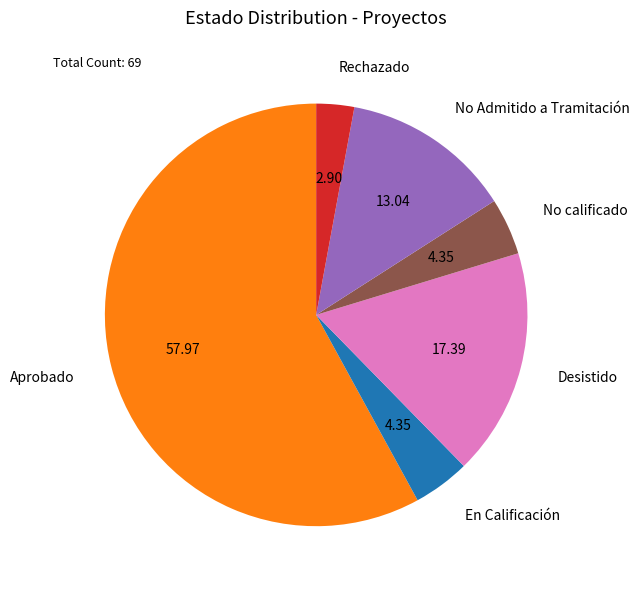

Approximately how many times larger is the value at Desistido compared to Rechazado?

6.0